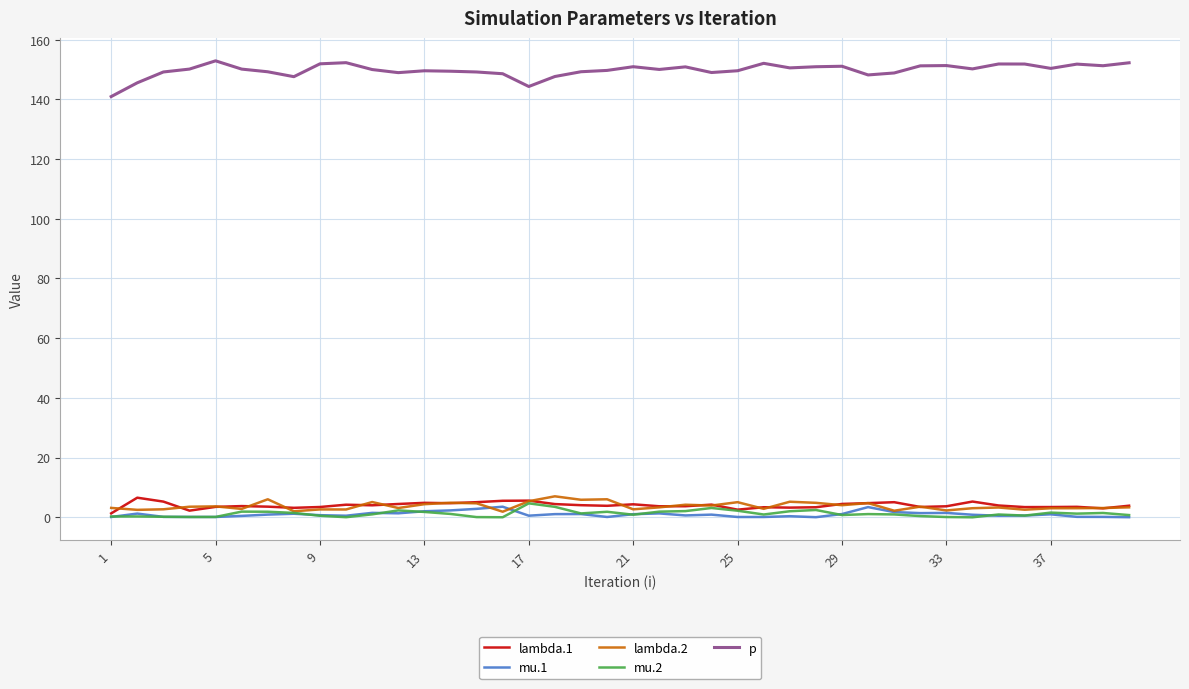

What is the highest value of the mu.1 series?

3.5